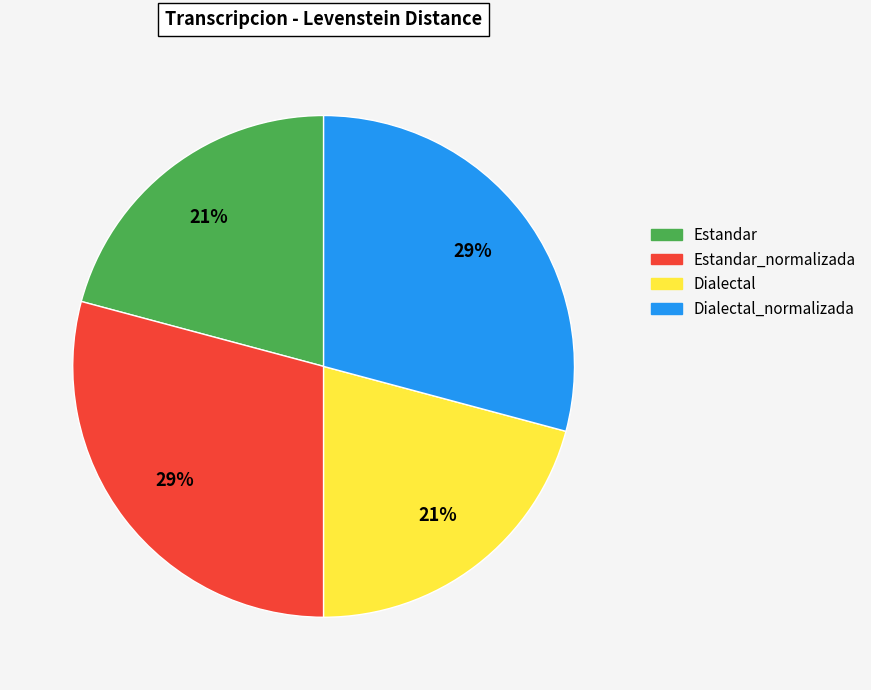

To the nearest percent, what is the average slice percentage?

25%